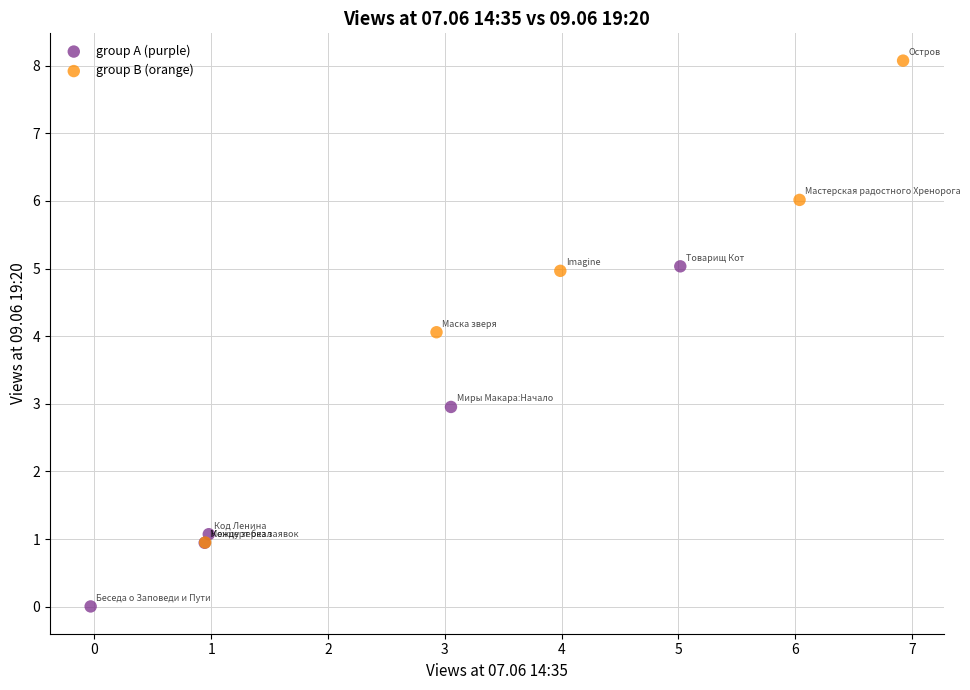

Which series contains the lowest Y value?

group A (purple)